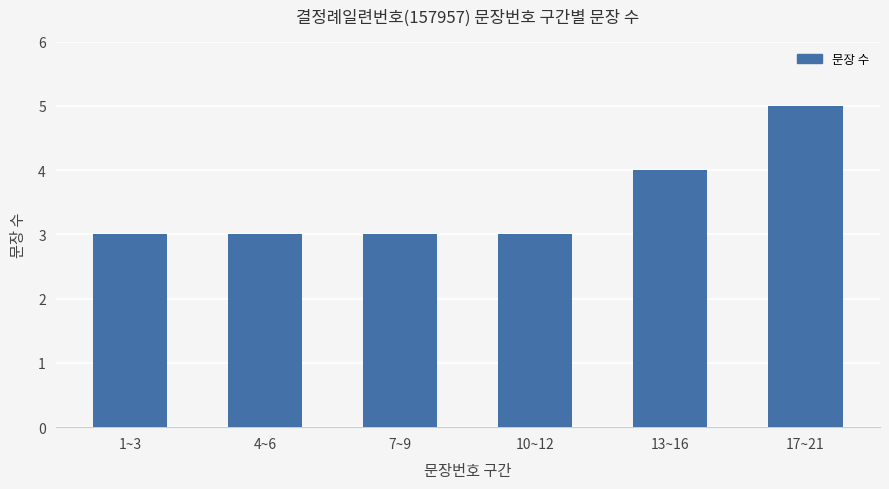

Which label corresponds to the largest value in the chart?

17~21